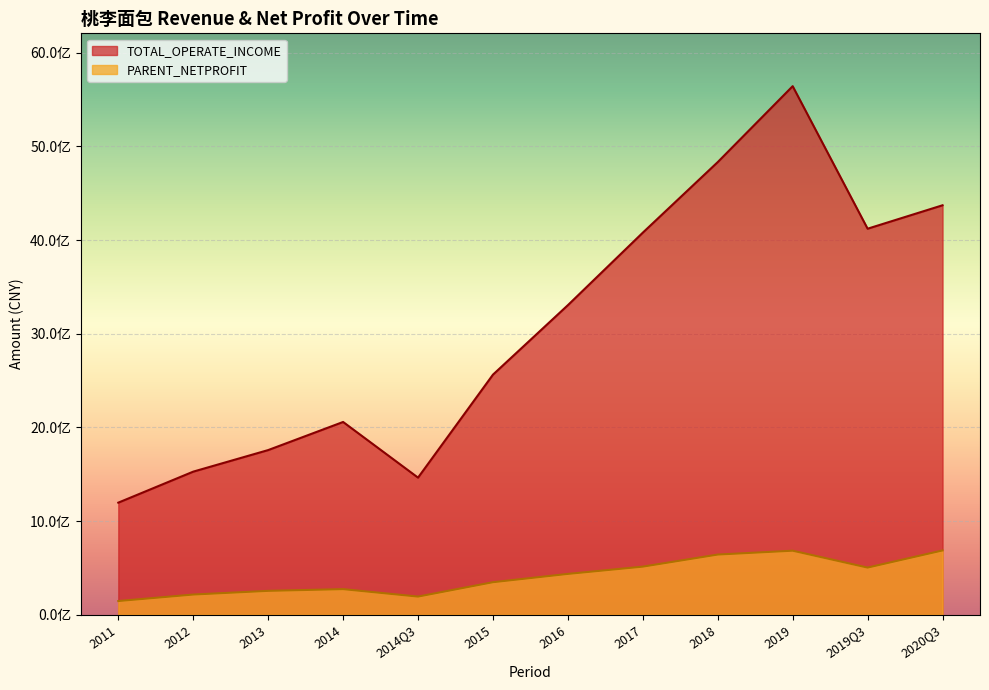

True or false: PARENT_NETPROFIT has more than 2 interior local peaks.

False